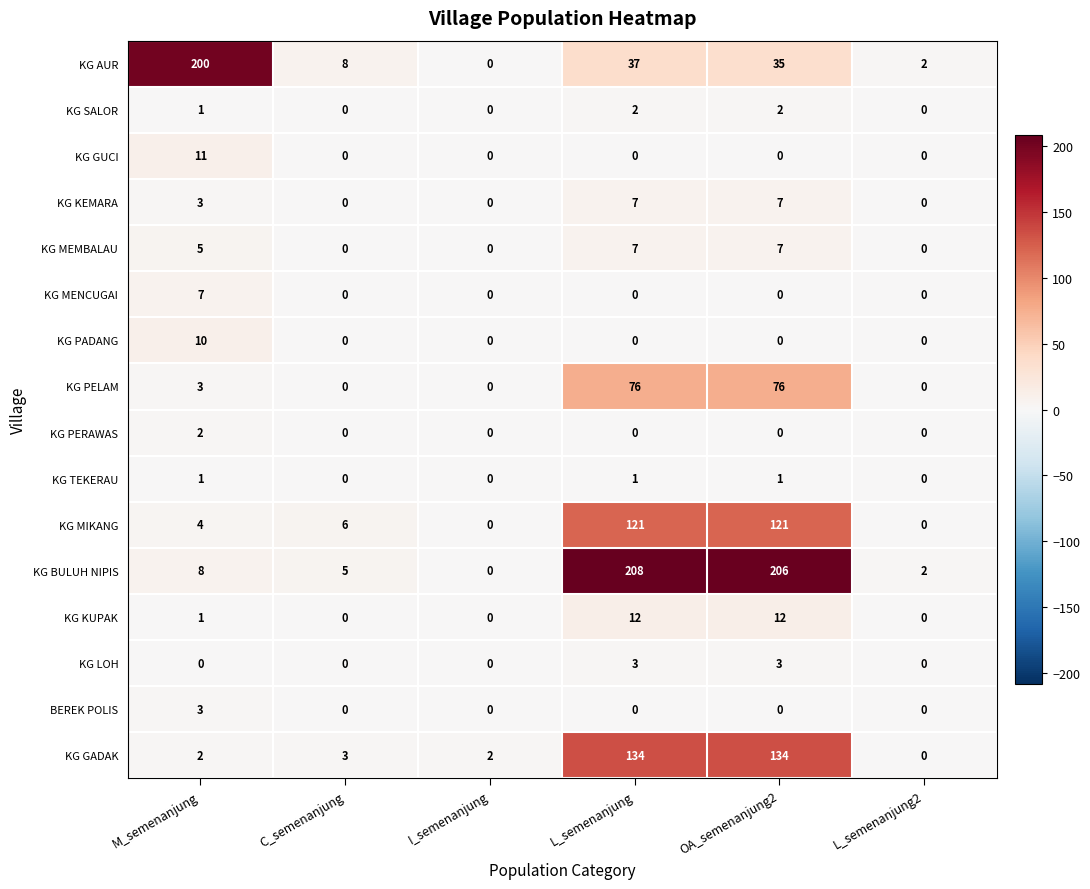

The KG GADAK series shows 2 at M_semenanjung. True or false?

True